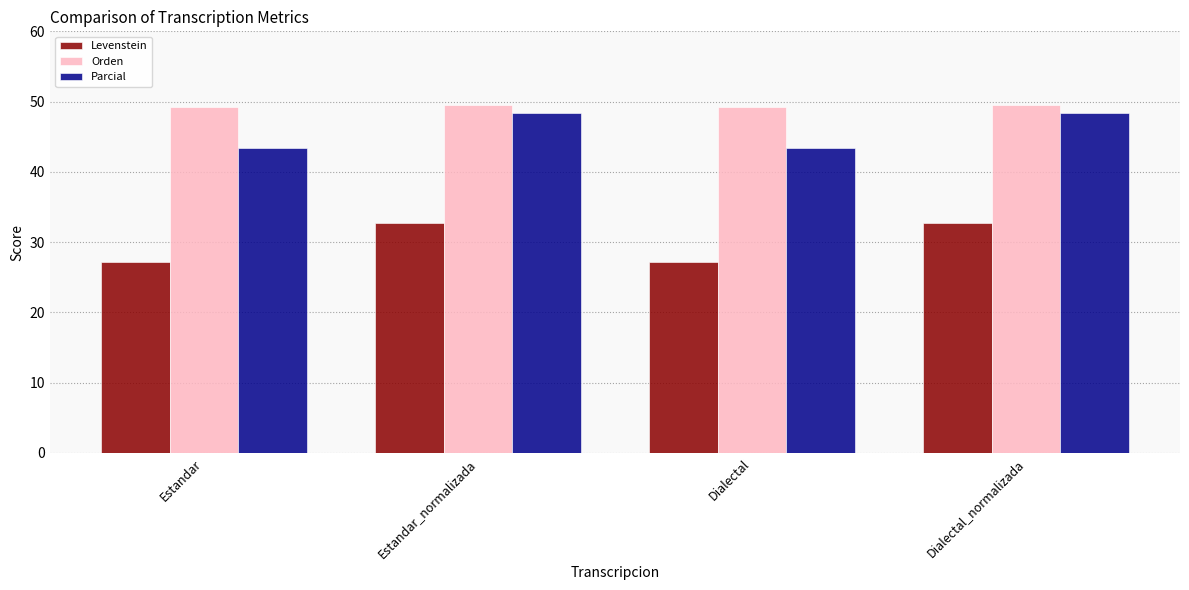

True or false: Levenstein has a value of 40.0 at Dialectal.

False